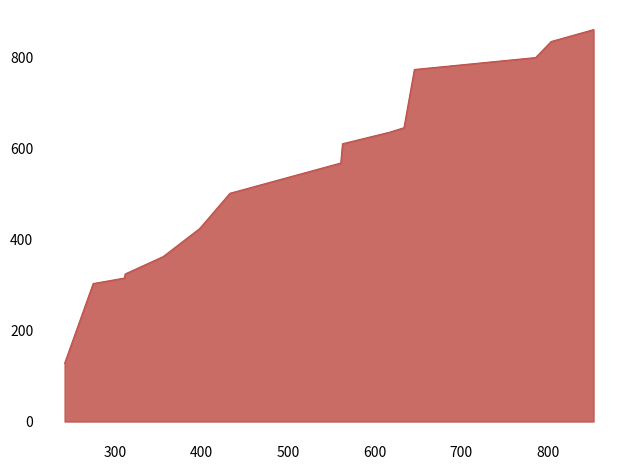

List the labels in order of value, smallest first.

242, 275, 311, 312, 356, 398, 433, 561, 563, 617, 634, 646, 786, 804, 853